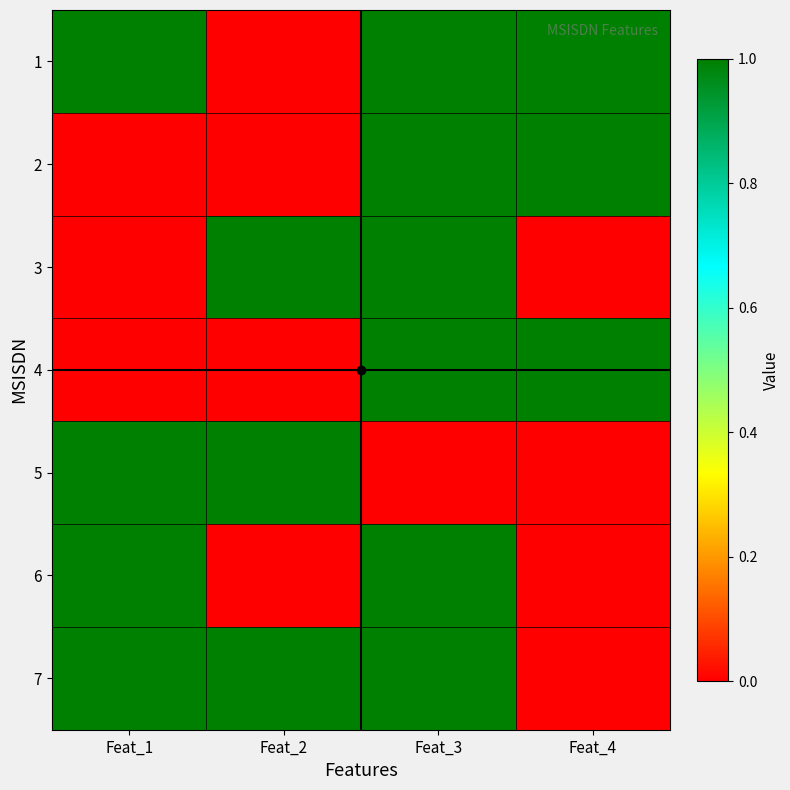

How many categories are shown in the chart?

4